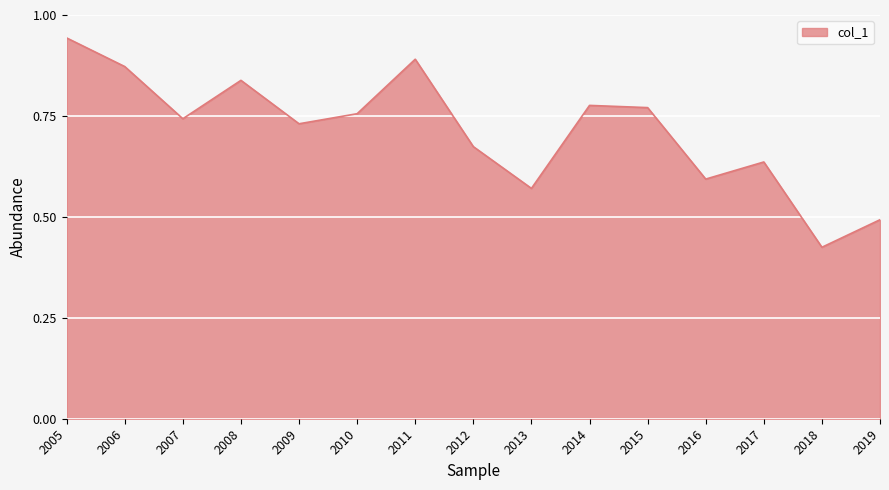

What is the change in value from 2011 to 2018?

-0.5